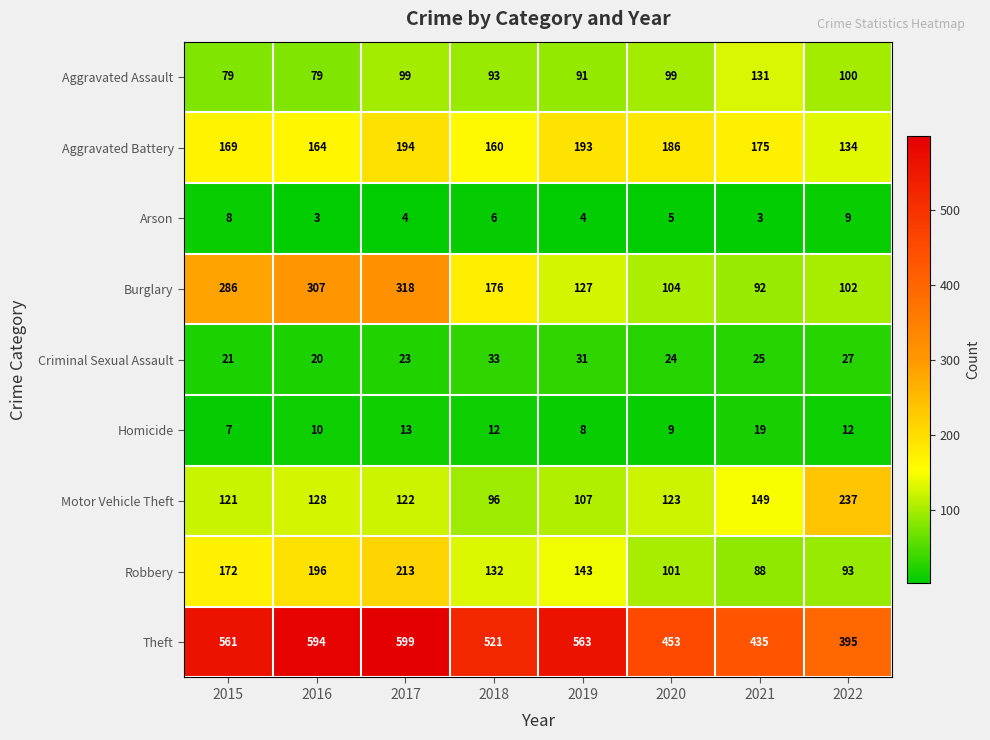

At which label is Motor Vehicle Theft closest to 166?

2021